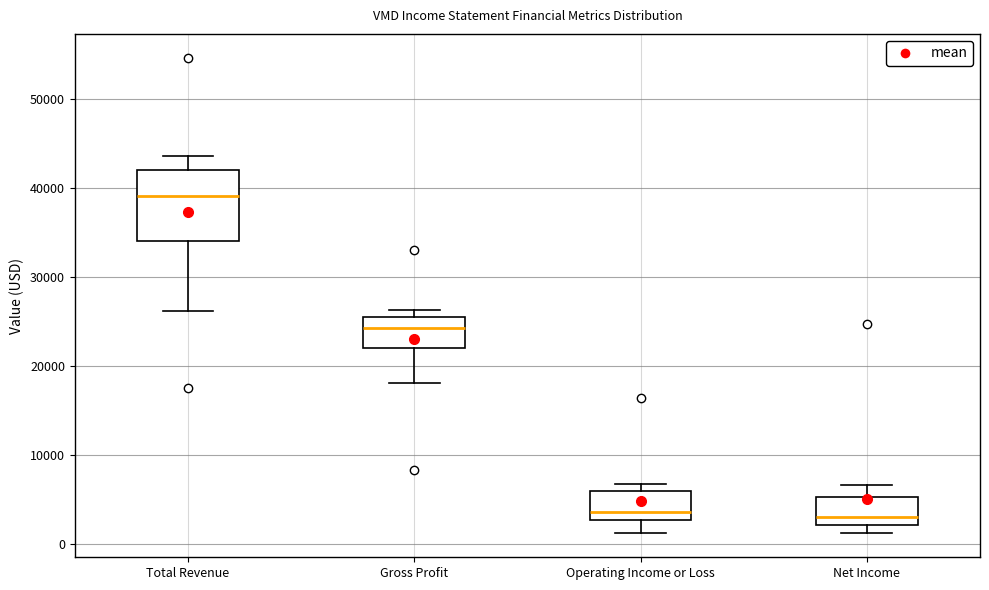

Comparing the boxes themselves (not the whiskers), which one is the tallest?

Total Revenue